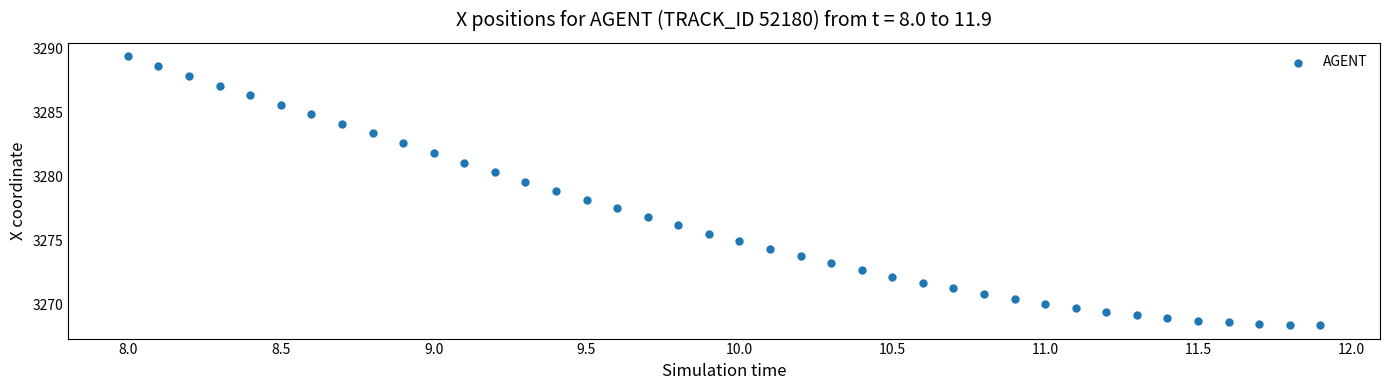

What is the range of X values (max minus min)?

3.9